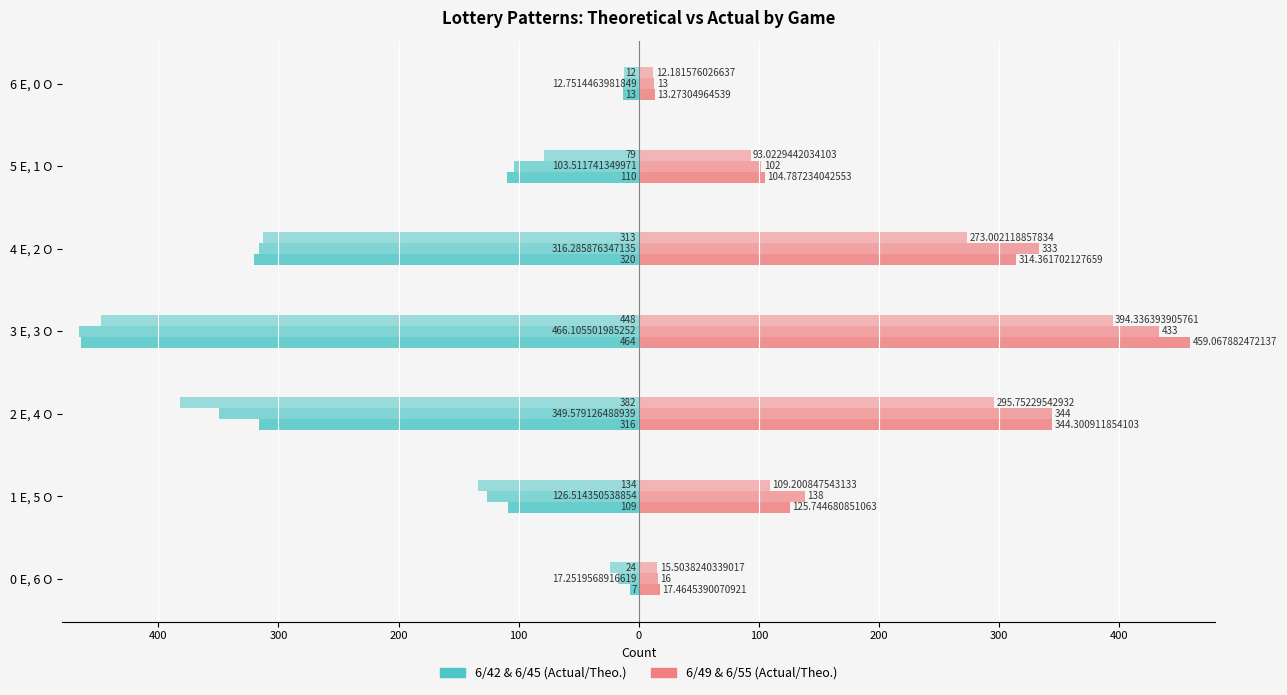

What is the value of the 6/42 Actual bar at the 5th from the left?

-320.0